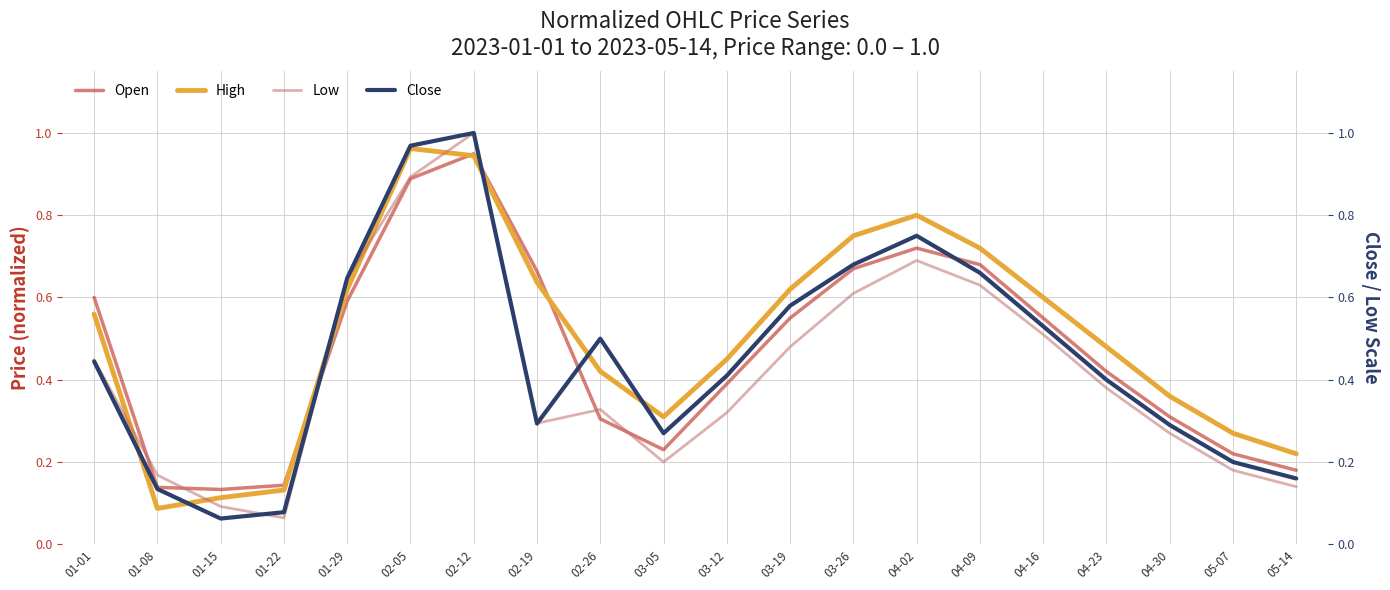

What is the approximate value of High at 04-02?

0.8